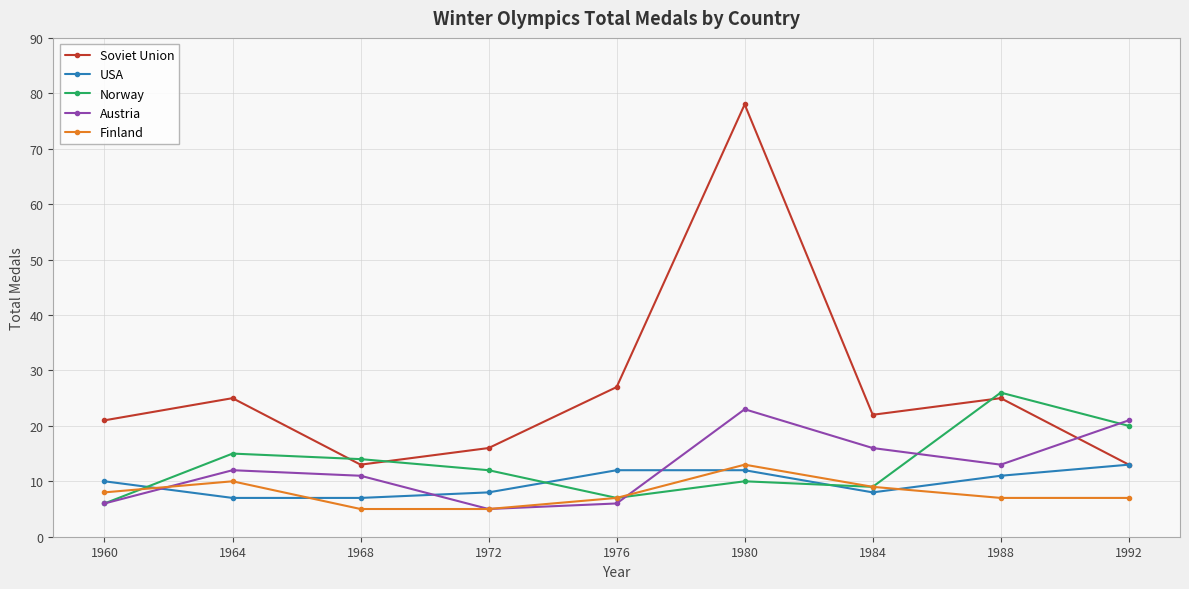

Which category has the lowest value in the Norway series?

1960